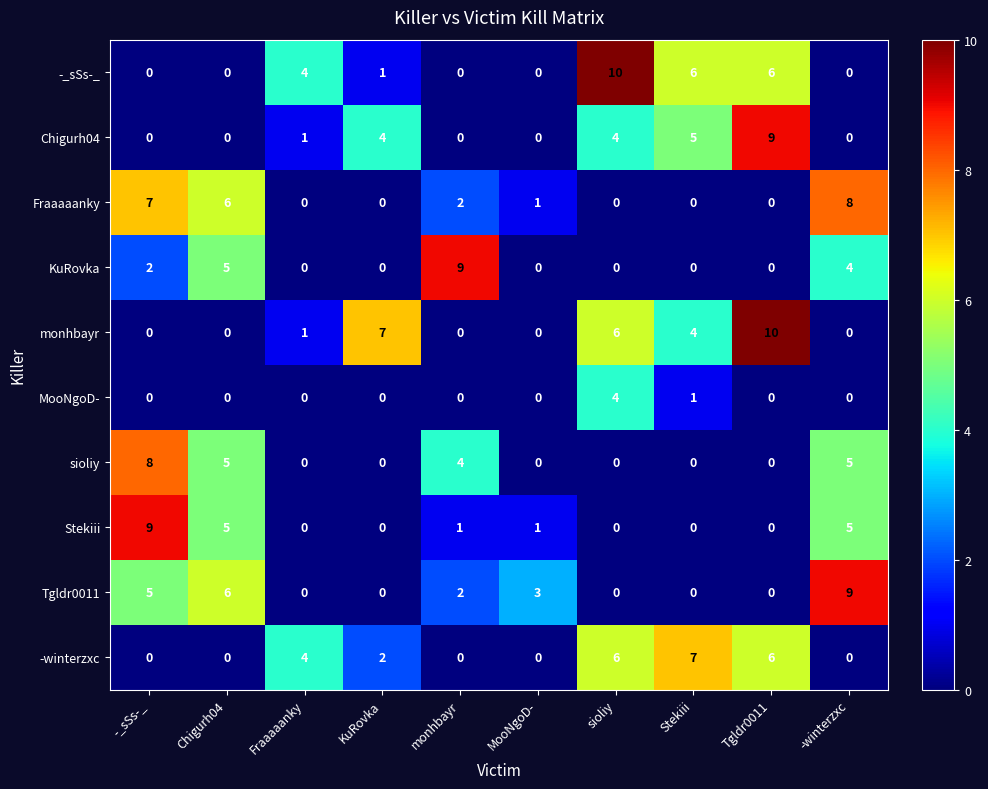

The value of Chigurh04 at -winterzxc is 4. True or false?

False